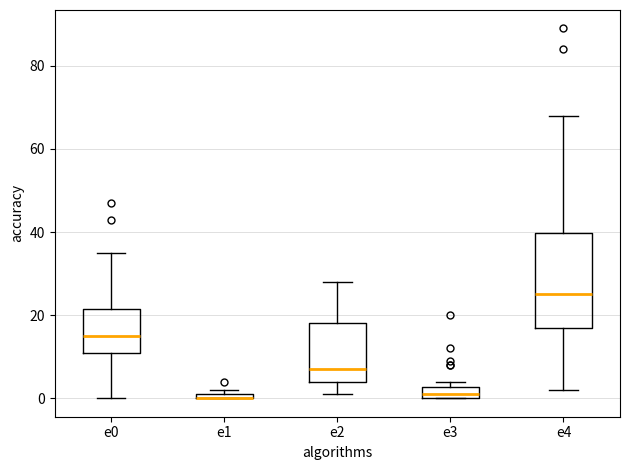

Where is the lower edge of the box for e0 on the y-axis? The values are not printed on the chart, so give them approximately, as read against the axis.

12